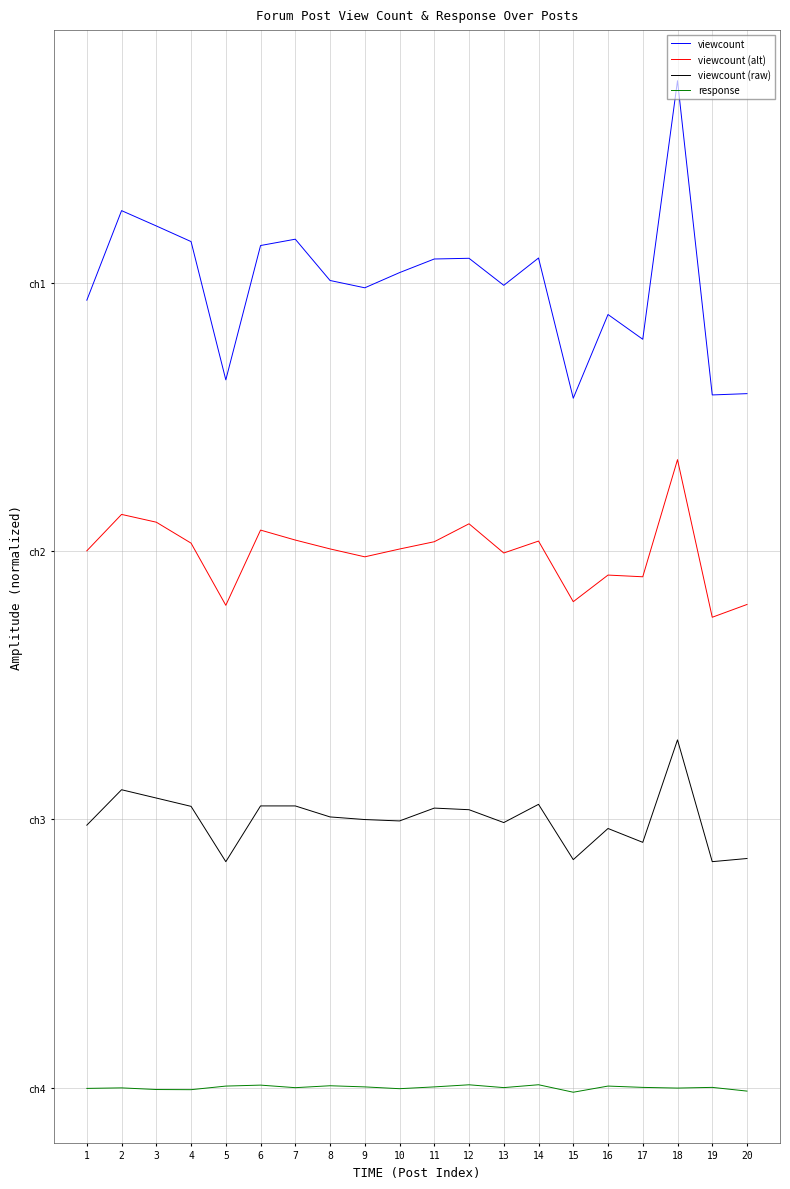

Is this an area chart (filled region under the line)?

No